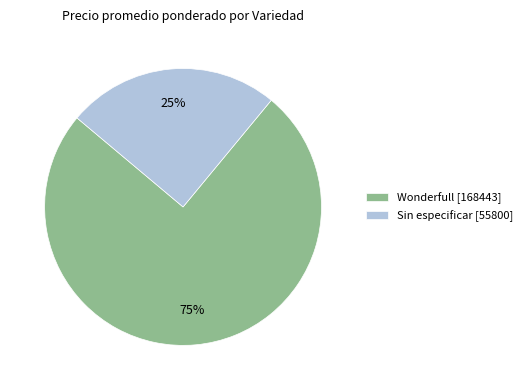

To the nearest percent, what percentage of the pie is Sin especificar [55800]?

25%